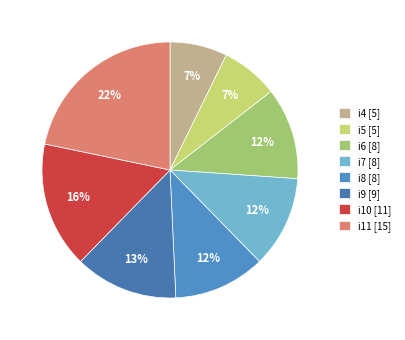

Is it true that i11 is 14% of the pie?

False